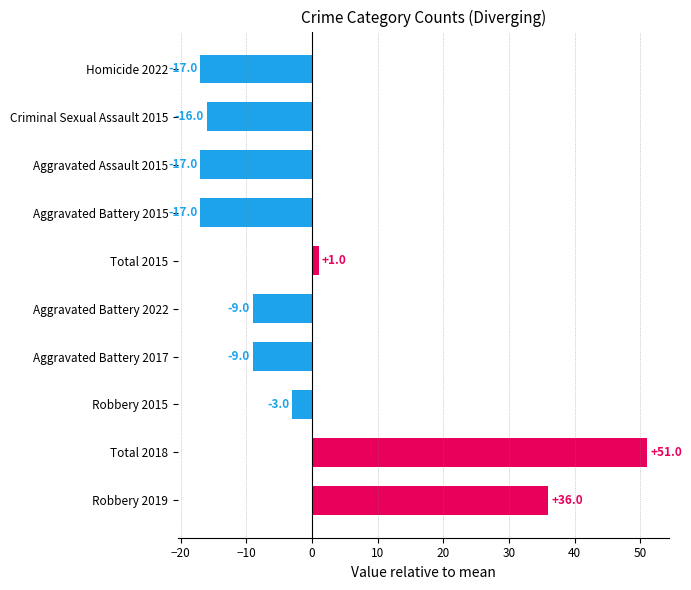

Reading bottom to top, list all the values displayed in this chart.

36	51	-3	-9	-9	1	-17	-17	-16	-17